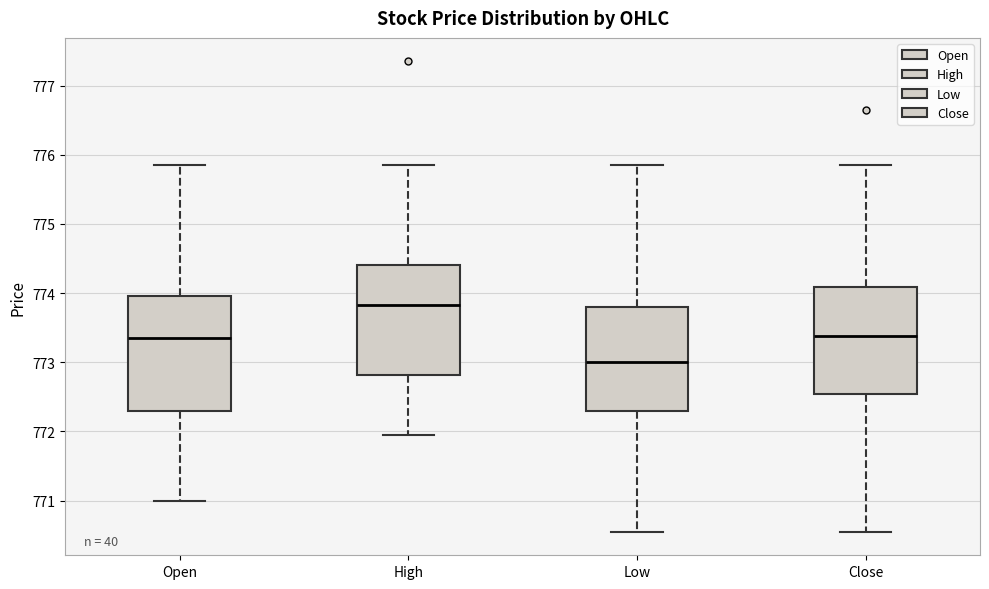

Where does the upper whisker of the box for Low end on the y-axis? The values are not printed on the chart, so give them approximately, as read against the axis.

775.9